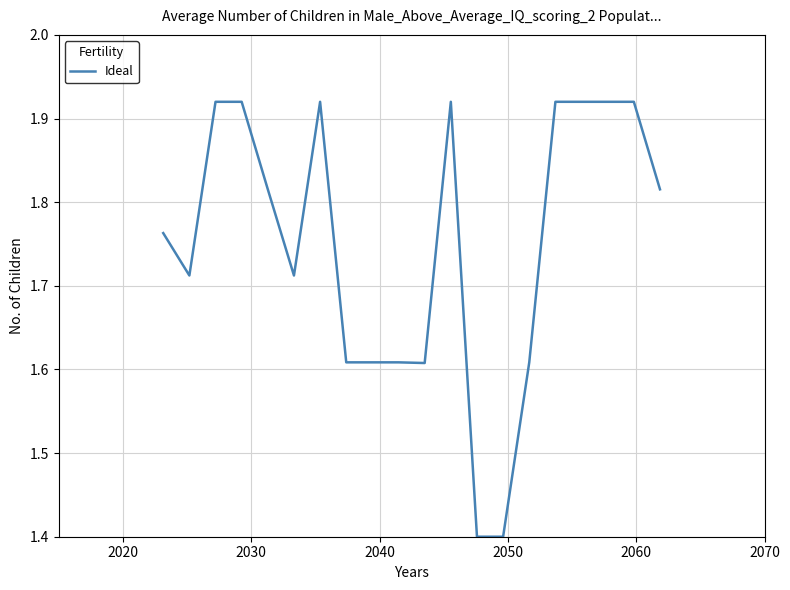

How many distinct data groups are displayed?

1